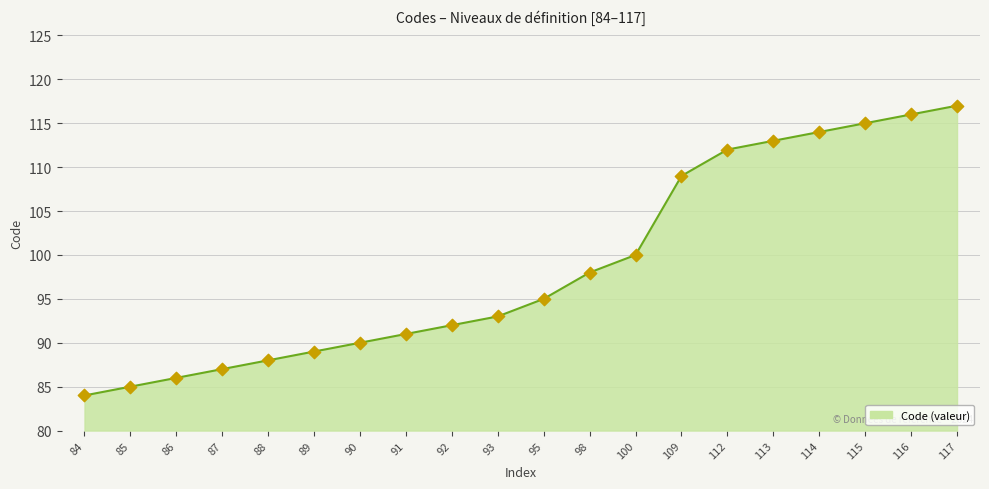

Which has a higher value, 89 or 85?

89